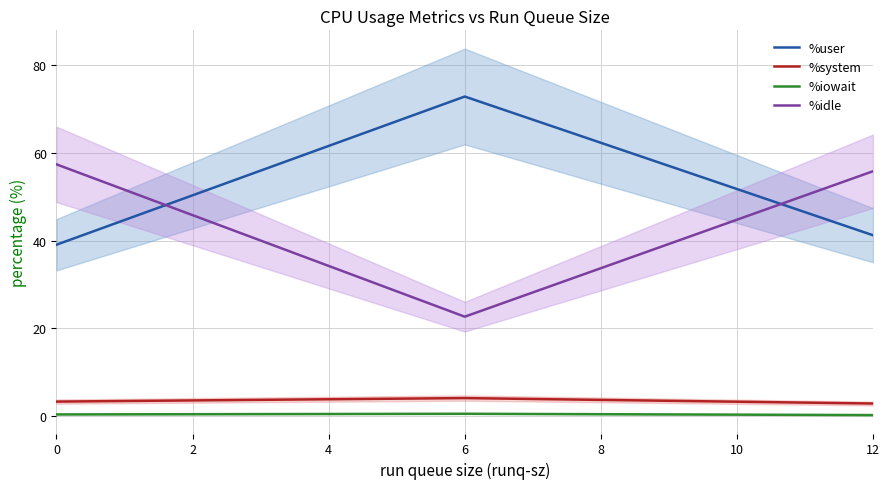

What is the smallest value displayed?

0.1